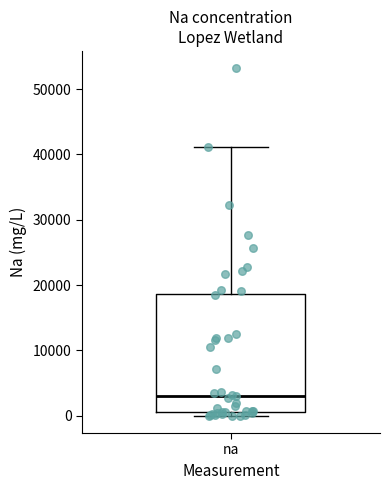

Transcribe this box plot: give where the median line is, the range the box spans, and where the two whiskers end, as read against the y-axis. The values are not printed on the chart, so give them approximately, as read against the axis.

median 3000, box 0 to 19000, whiskers 0 (just below the box's lower edge) to 41000